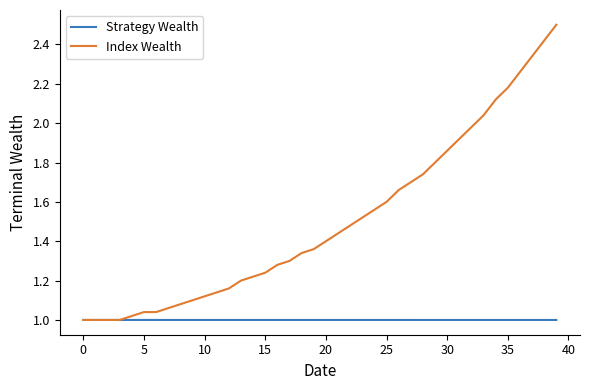

Count the number of data series in this chart.

2